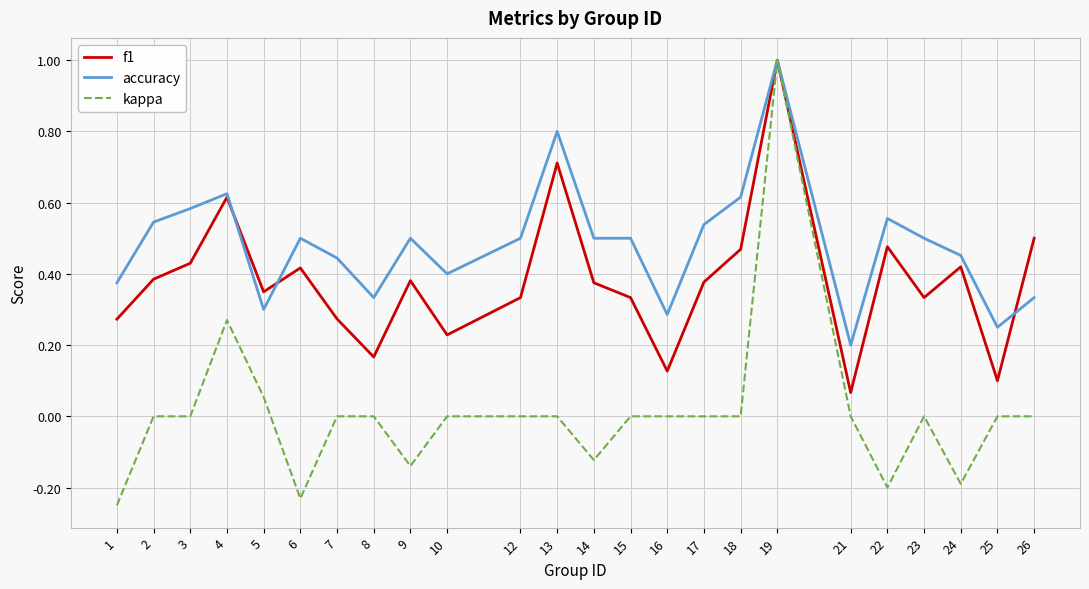

Between 9 and 21, which series saw the biggest shift?

f1